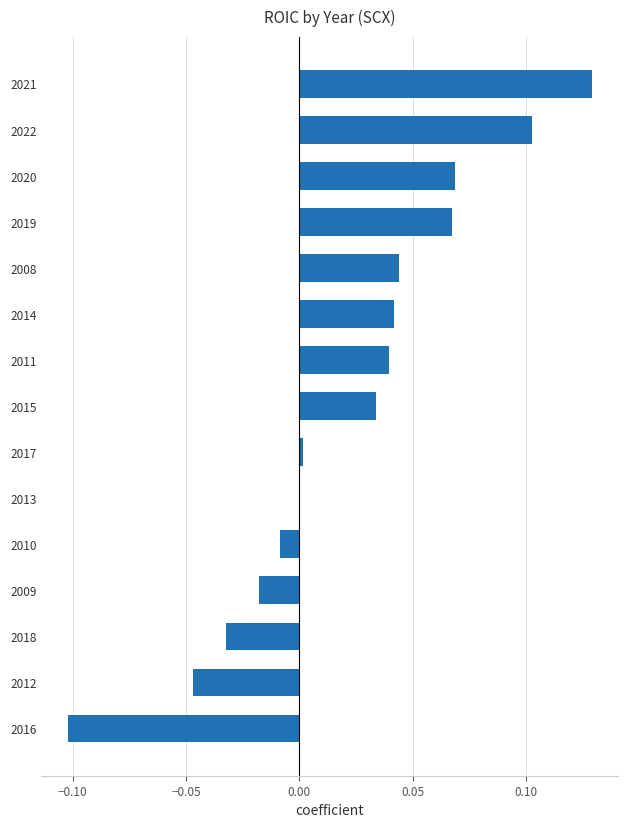

At which category does the chart reach its peak across all series?

2021